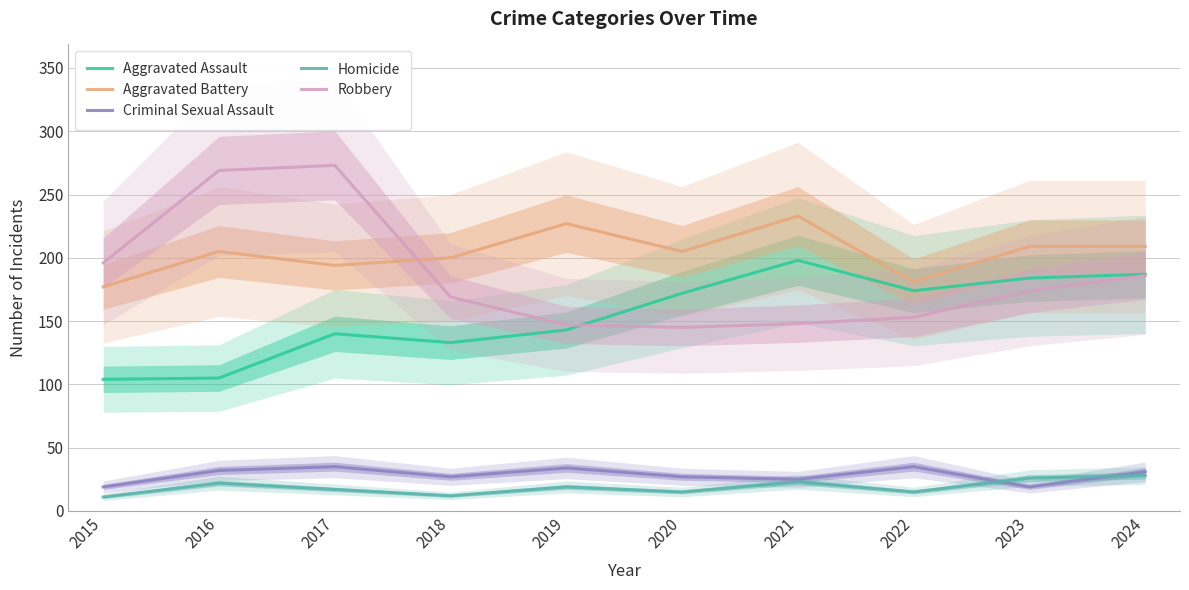

True or false: Homicide and Aggravated Battery cross at least once.

False